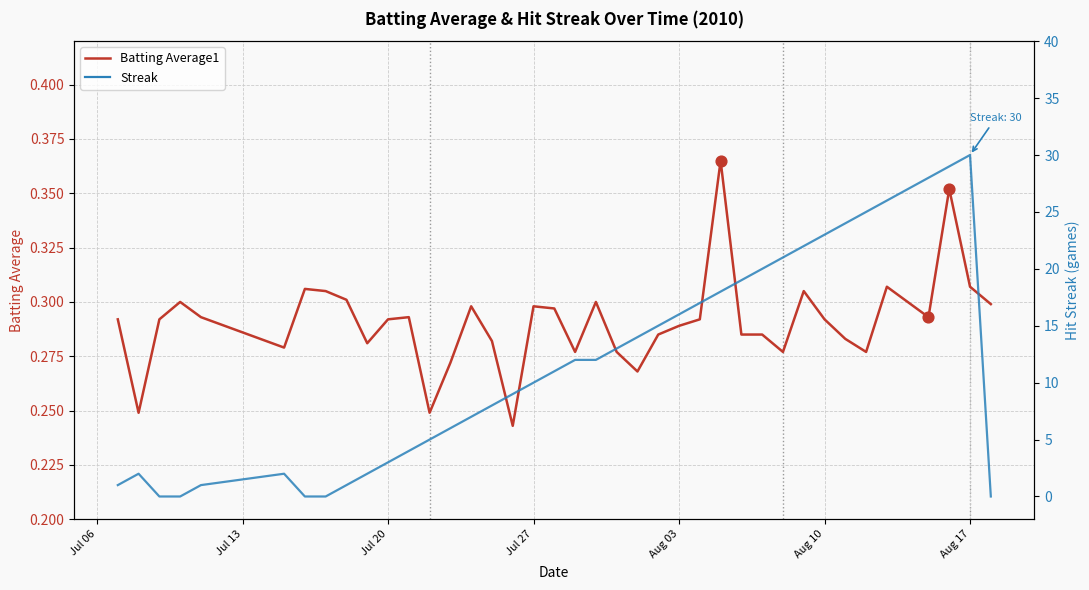

What are all the series names shown in the legend?

Batting Average1, Streak